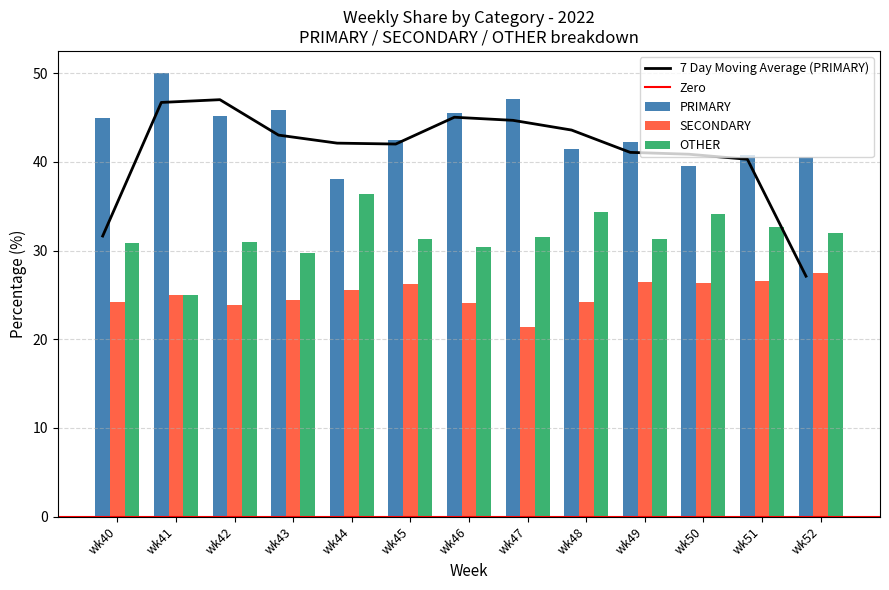

What is the value of the SECONDARY bar at the 6th from the left?

26.2